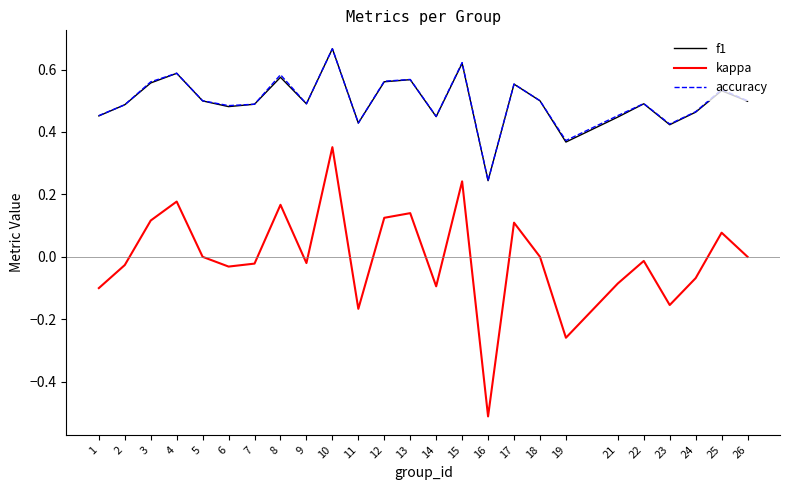

Which category has the lowest value across all series?

16